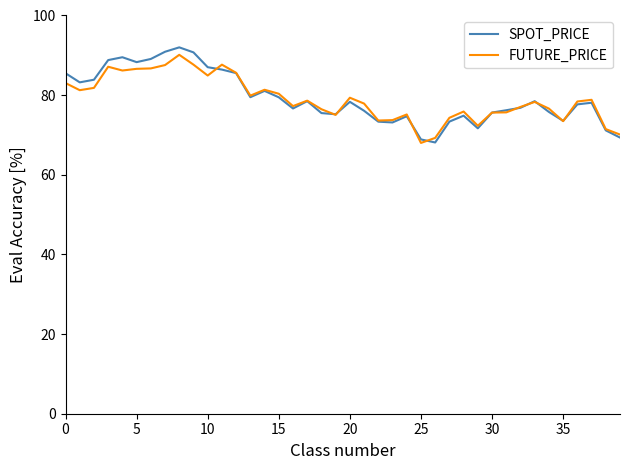

What is the minimum value for FUTURE_PRICE?

68.0